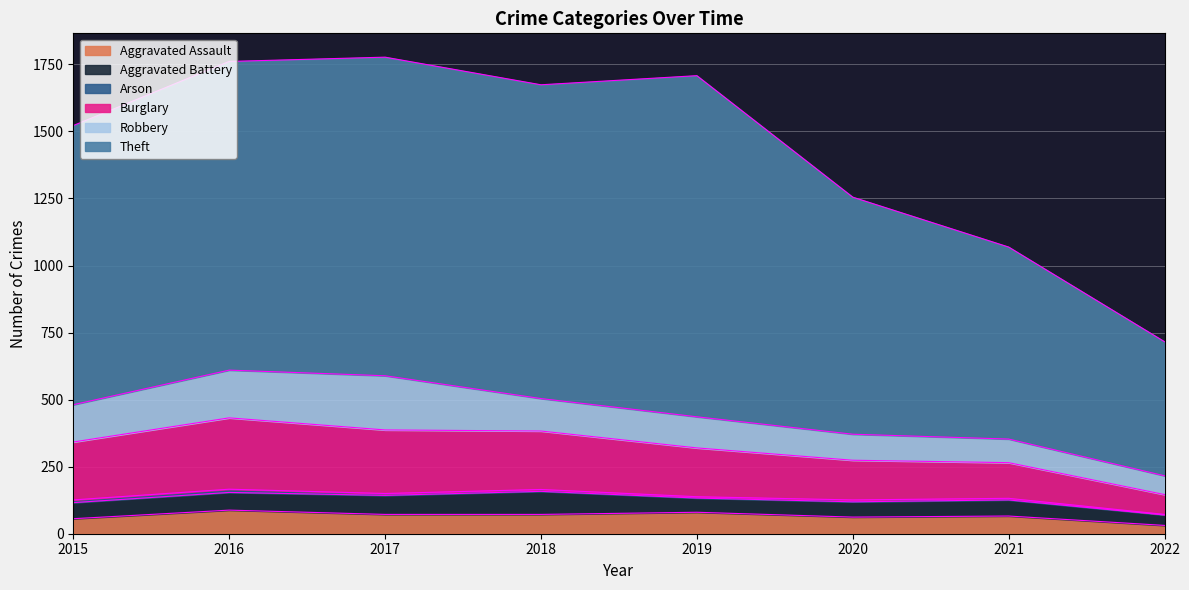

What is the maximum value for Aggravated Assault?

88